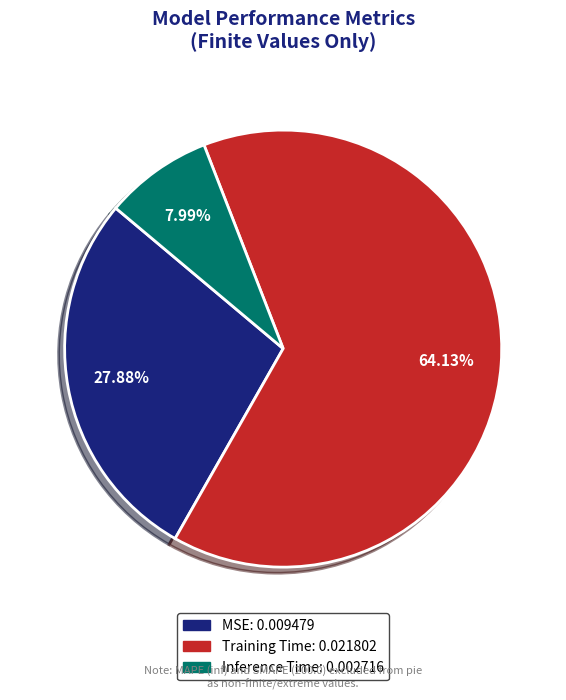

Which slice is the smallest?

Inference Time